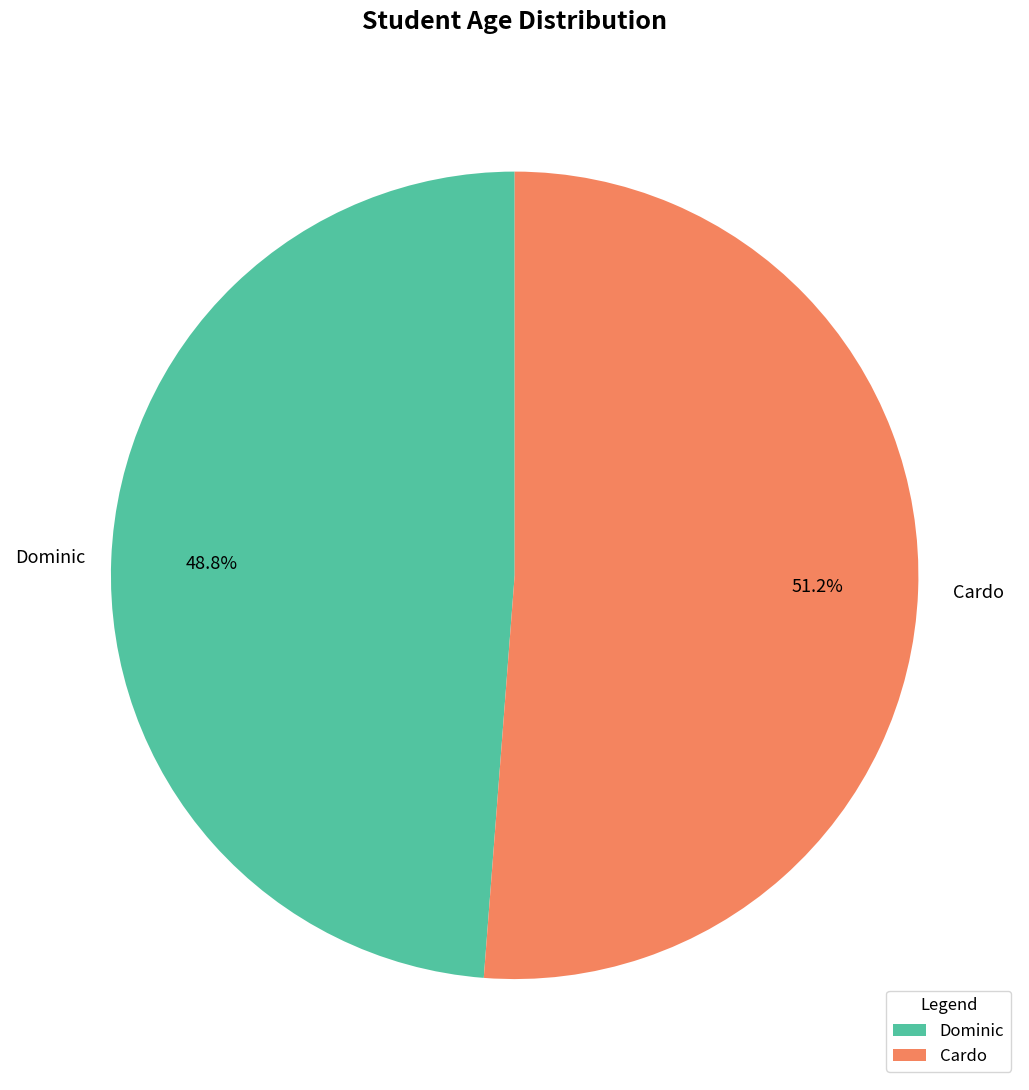

To the nearest percent, what is the difference between the largest and smallest slice percentages?

2%